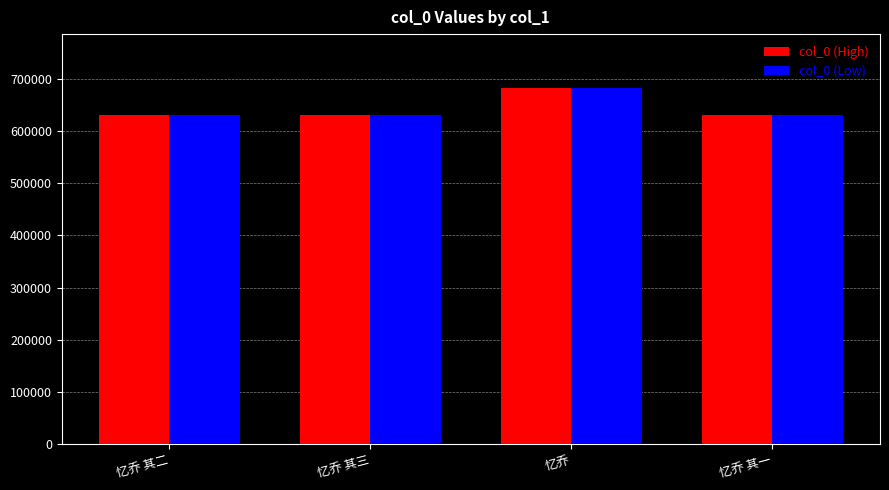

The value of col_0 (Low) at 忆乔 其三 is 629663. True or false?

True